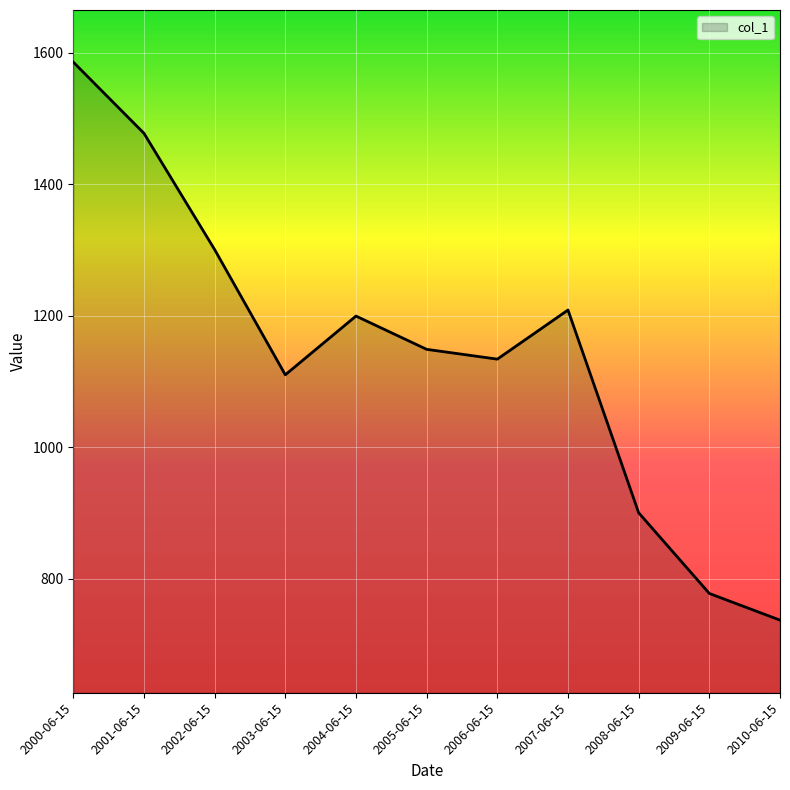

At which label does the data first exceed 1148?

2000-06-15